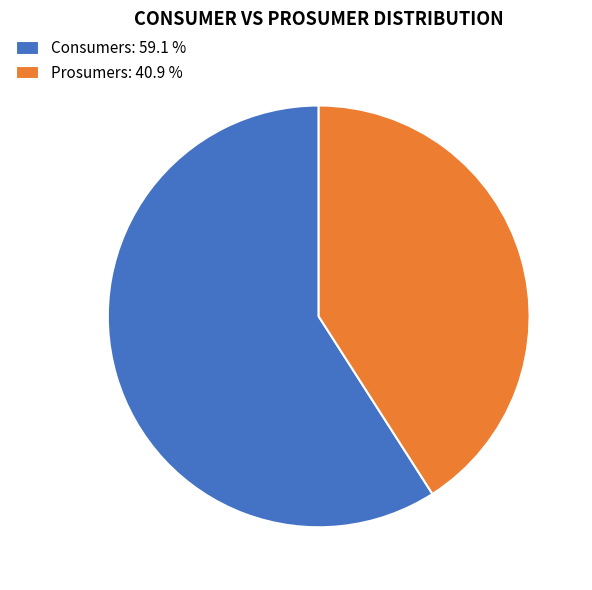

What is the smallest slice in the pie chart?

Prosumers